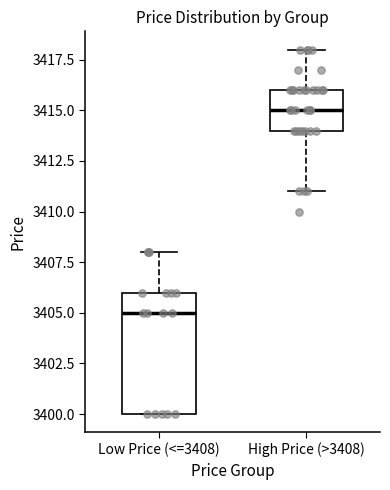

Reading left to right, read every box against the y-axis: the position of its median line, the range the box covers, and the ends of its whiskers. The values are not printed on the chart, so give them approximately, as read against the axis.

Low Price (<=3408): median 3405, box 3400 to 3406, whiskers 3400 to 3408
High Price (>3408): median 3415, box 3414 to 3416, whiskers 3411 to 3418